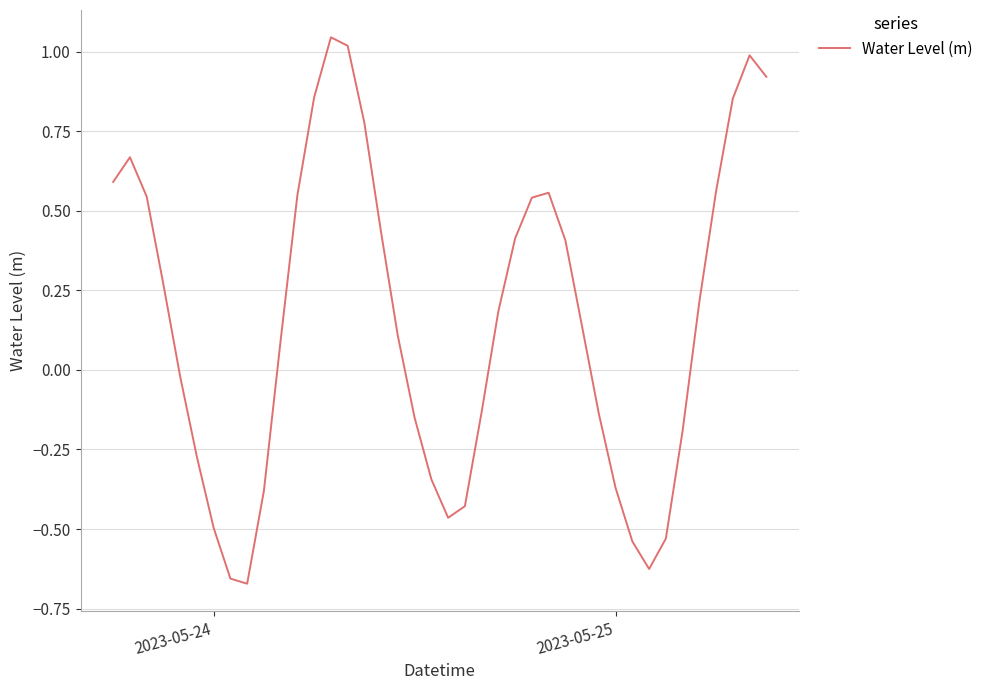

What is the difference between the maximum and minimum values?

1.7